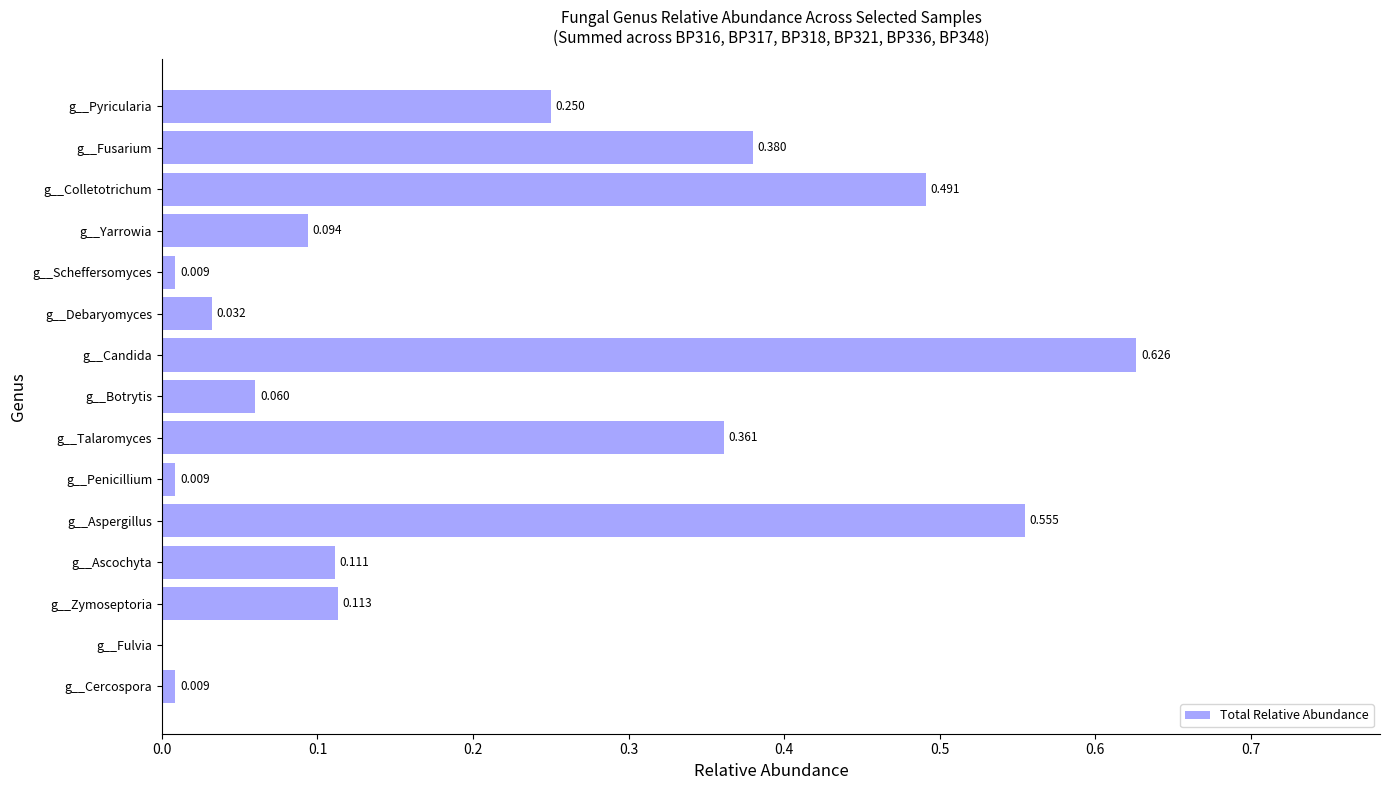

Which has a higher value, g__Pyricularia or g__Candida?

g__Candida